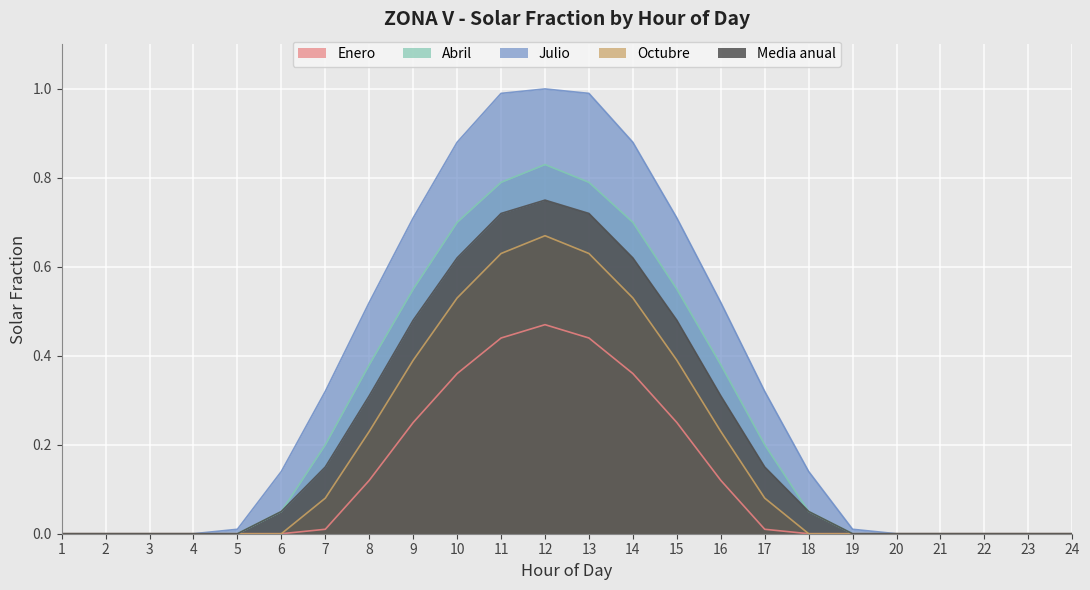

What is the sum of all Media anual values?

5.4